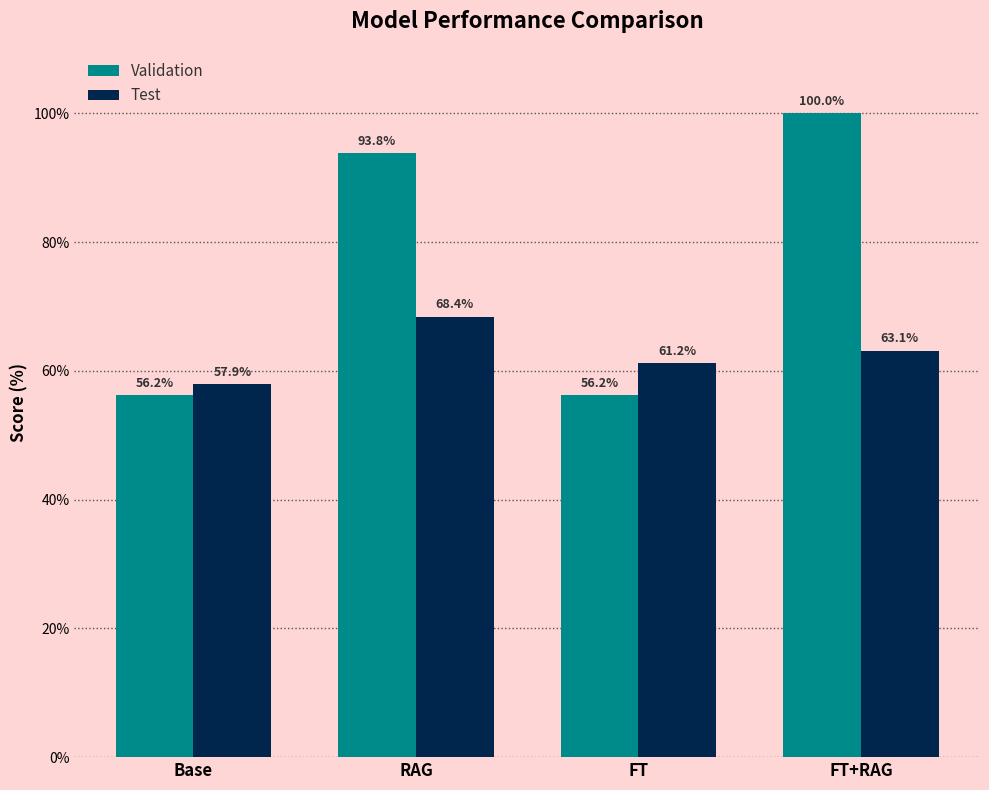

Which series has the largest range (max minus min)?

Validation